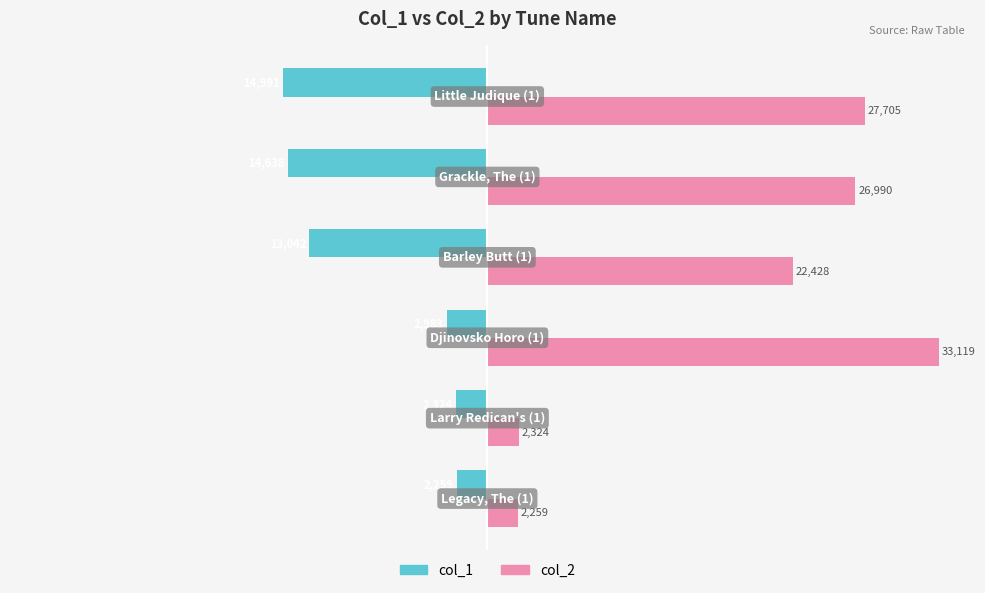

Which series has the largest total across all categories?

col_2